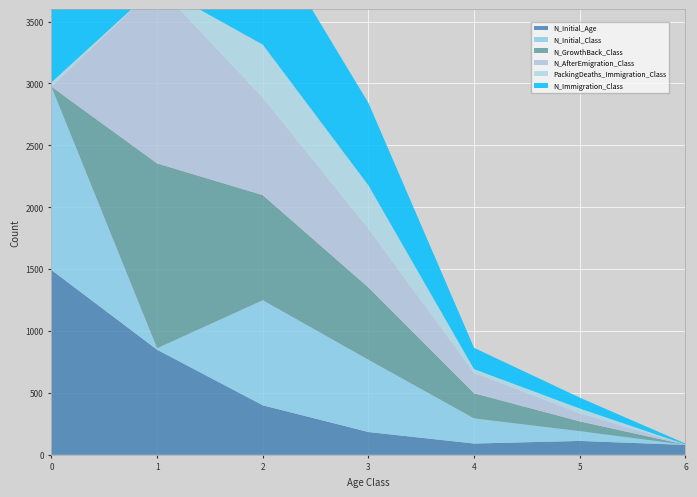

Reading left to right, what are all the values shown in this chart?

N_Initial_Age: 1493	849	400	184	91	112	80
N_Initial_Class: 1481	12	849	584	203	79	1
N_GrowthBack_Class: 0	1493	849	584	203	79	1
N_AfterEmigration_Class: 0	1435	787	473	164	65	1
PackingDeaths_Immigration_Class: 35	0	429	352	31	39	1
N_Immigration_Class: 1675	8	943	666	172	88	7